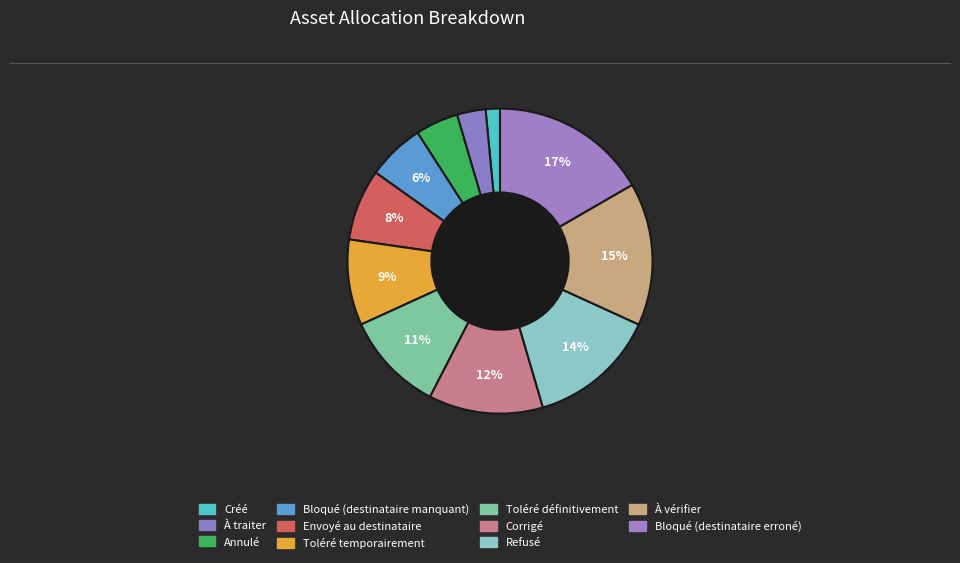

Count the number of slices in the pie.

11